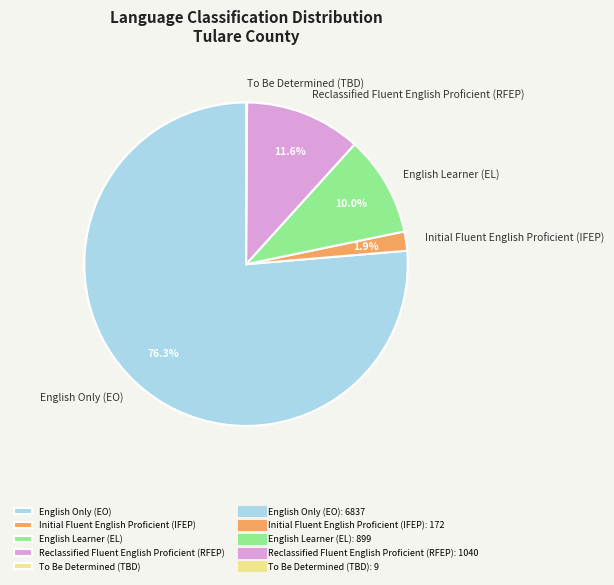

To the nearest percent, what is the difference between the largest and smallest slice percentages?

76%